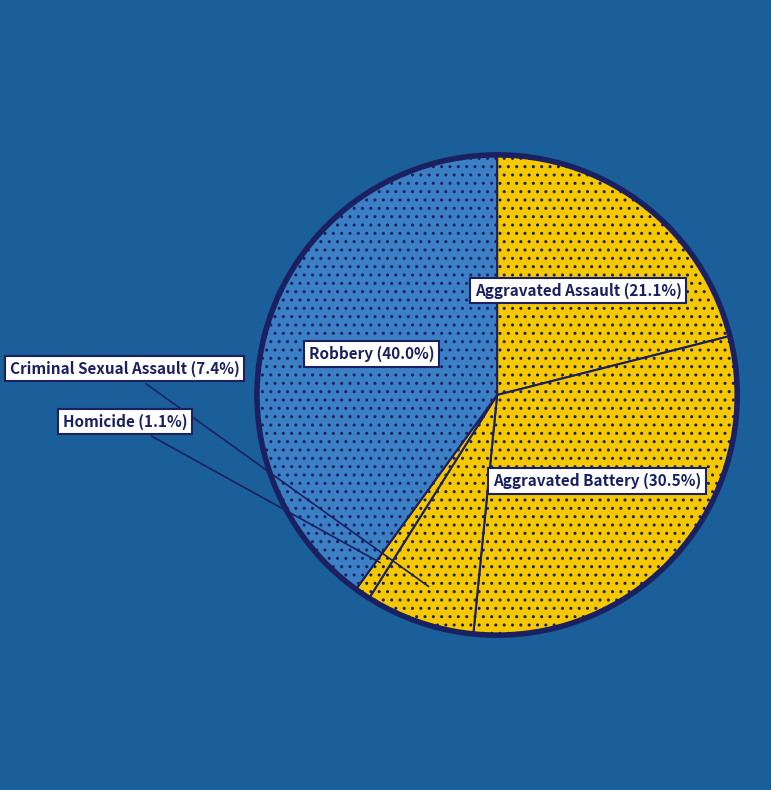

Is there any slice that represents more than half of the pie?

No